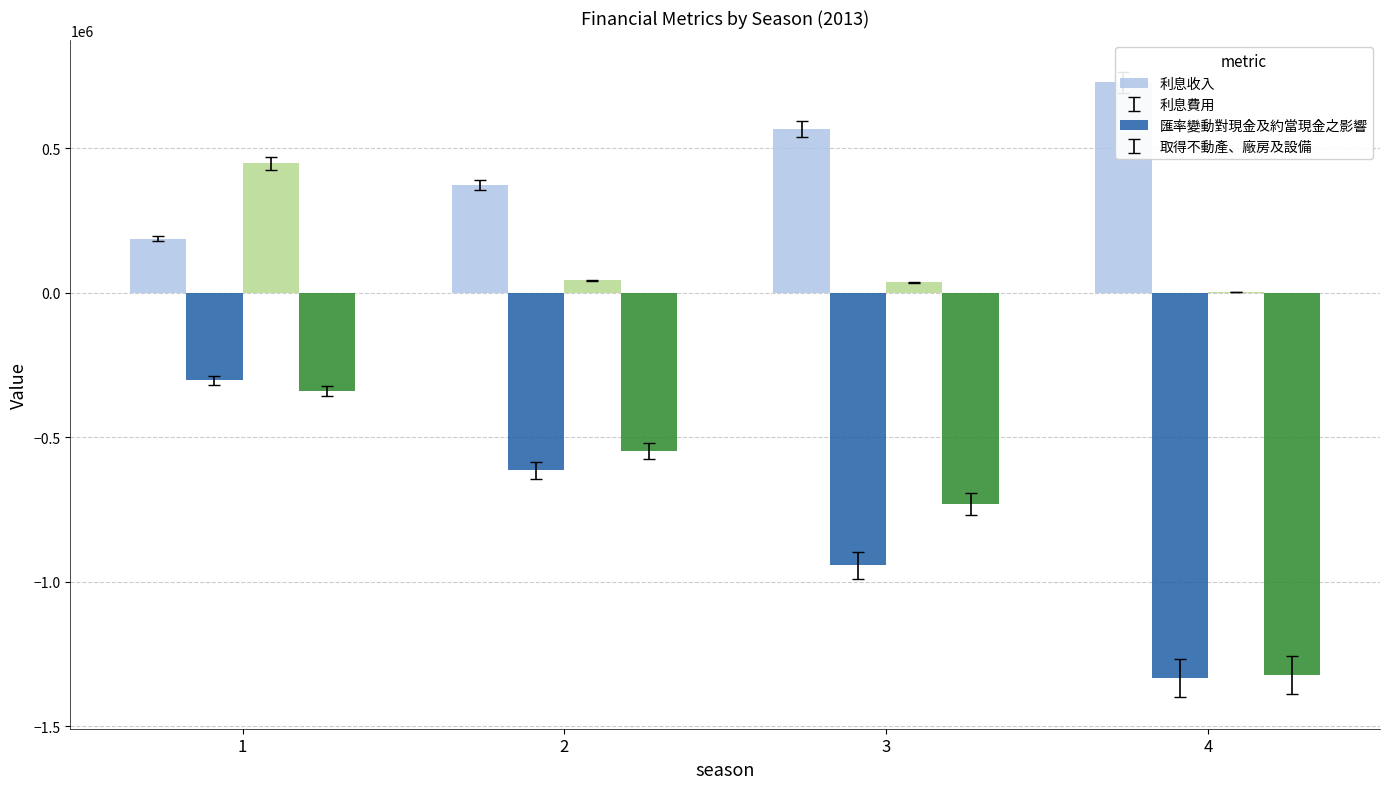

True or false: 取得不動產、廠房及設備 has a value of -869672 at 4.

False